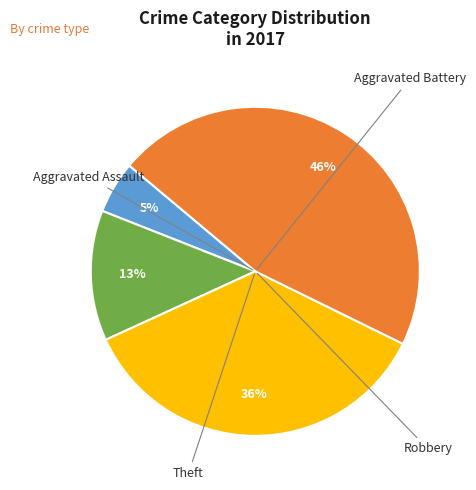

Is there a majority slice in this chart?

No